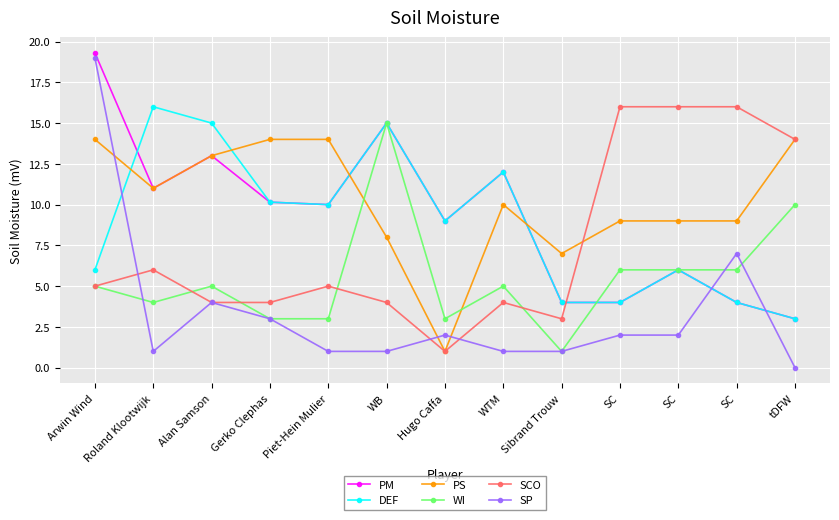

What are all the series names shown in the legend?

PM, DEF, PS, WI, SCO, SP